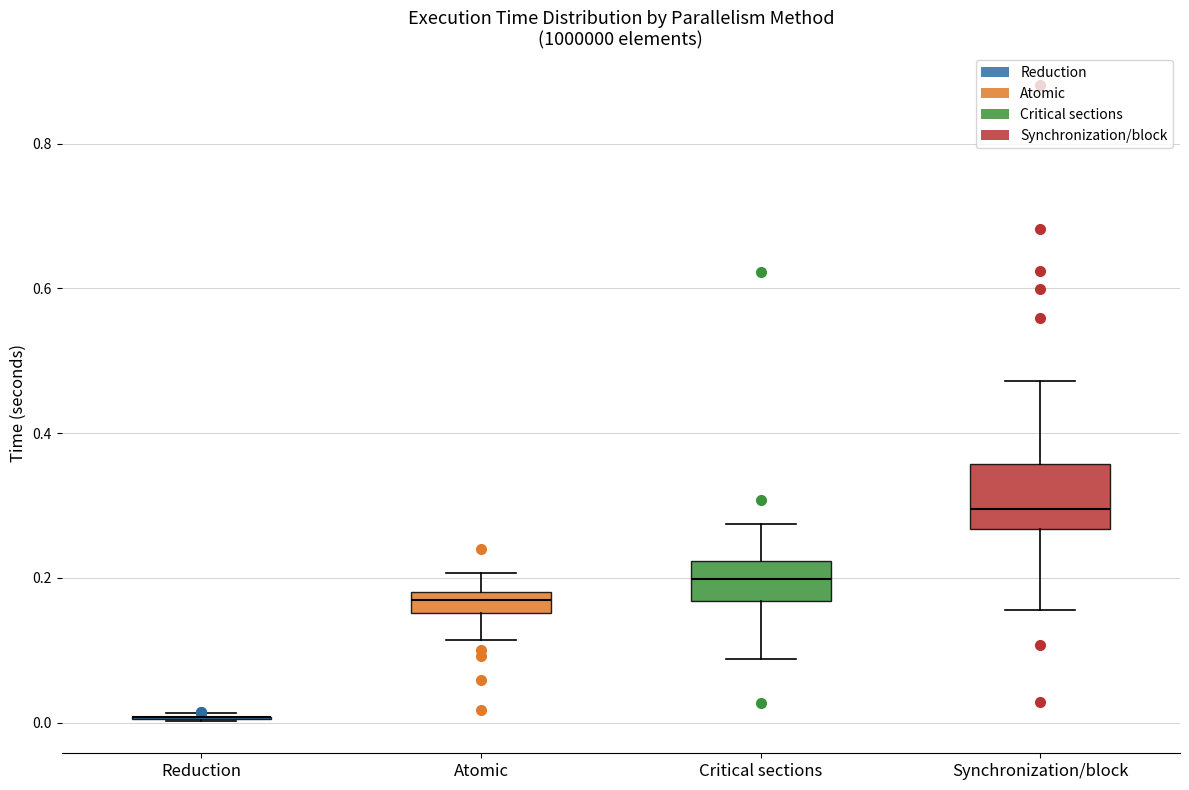

Which box is the tallest, from its lower edge to its upper edge?

Synchronization/block